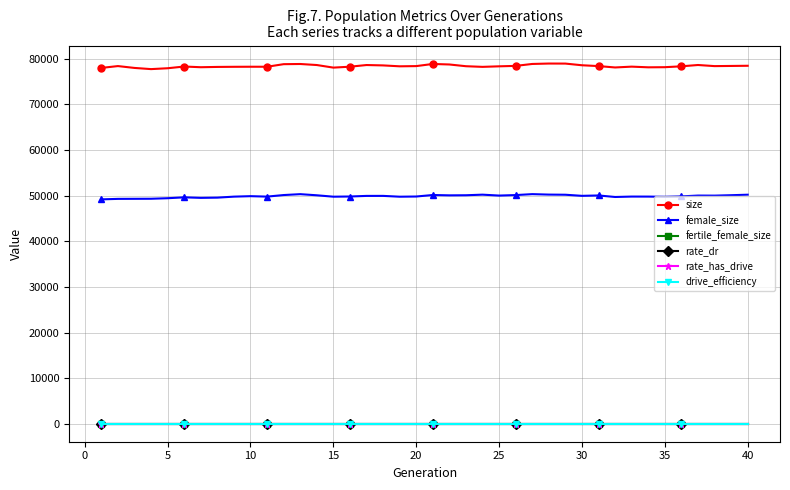

Where is female_size nearest to the value 49767?

35